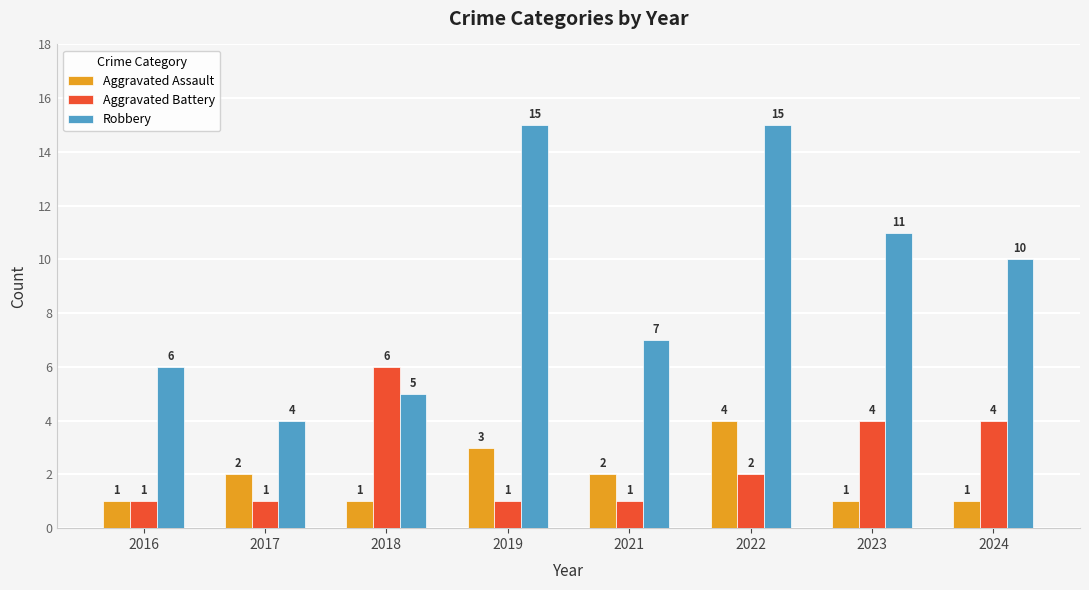

Between 2017 and 2019, which series saw the biggest shift?

Robbery